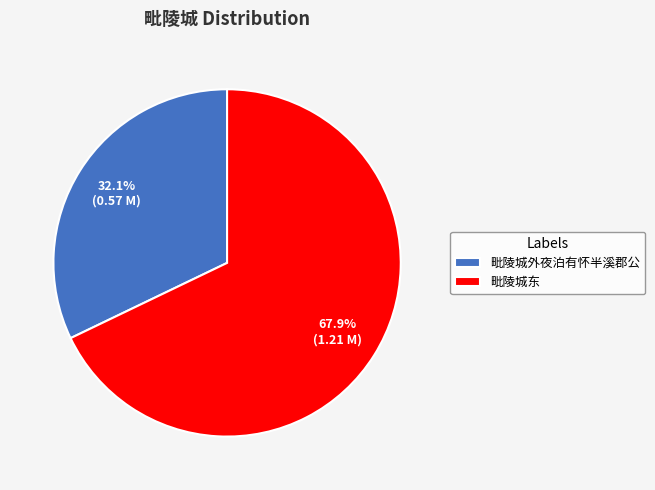

How many segments does this pie chart have?

2